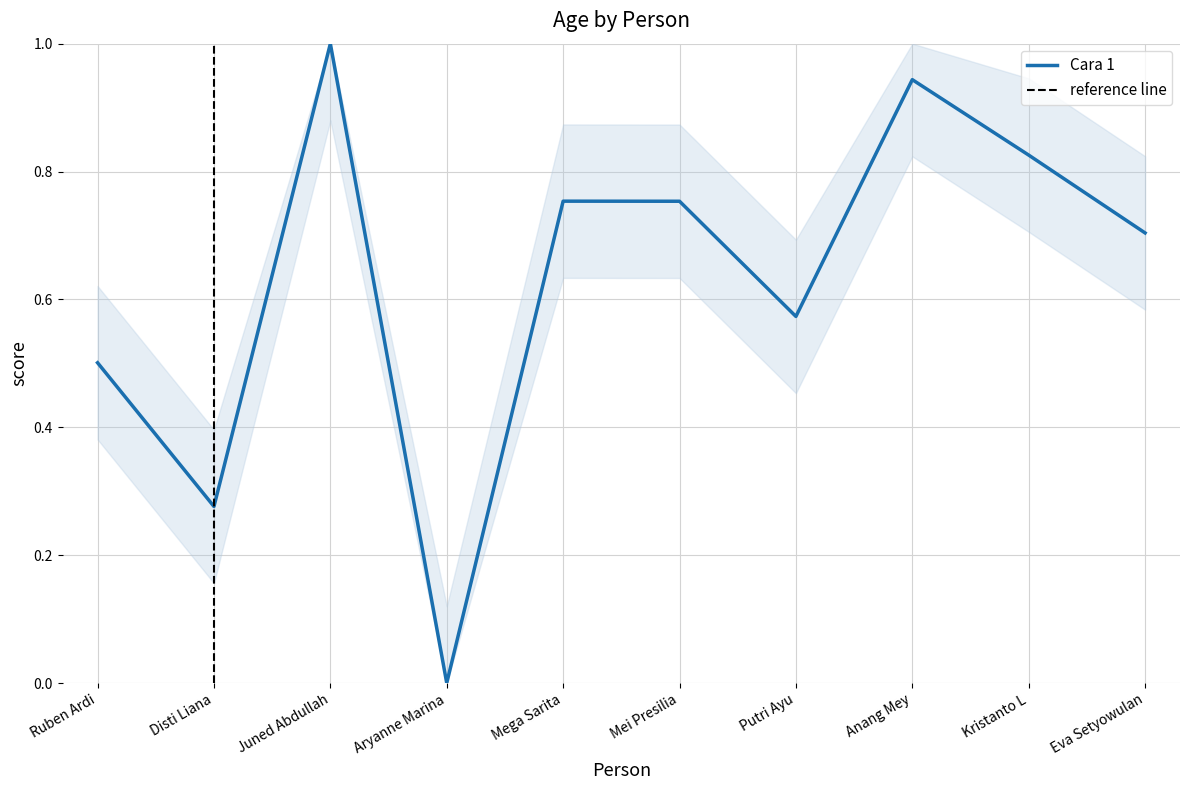

Rank the categories by value from lowest to highest.

Aryanne Marina, Disti Liana, Ruben Ardi, Putri Ayu, Eva Setyowulan, Mei Presilia, Mega Sarita, Kristanto L, Anang Mey, Juned Abdullah